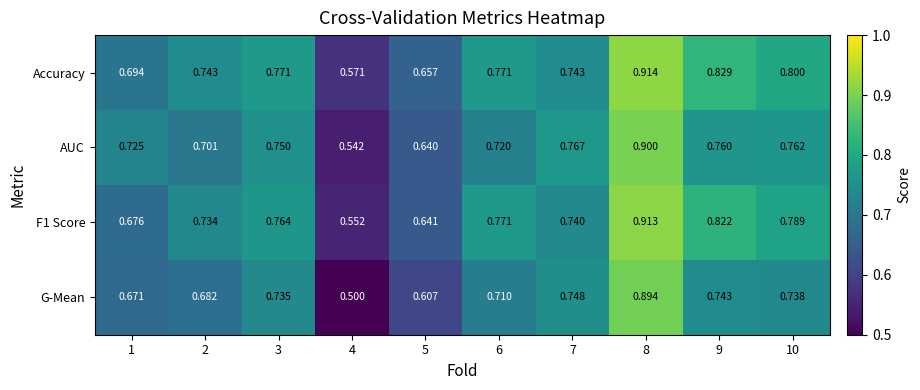

Which series has the largest total across all categories?

Accuracy